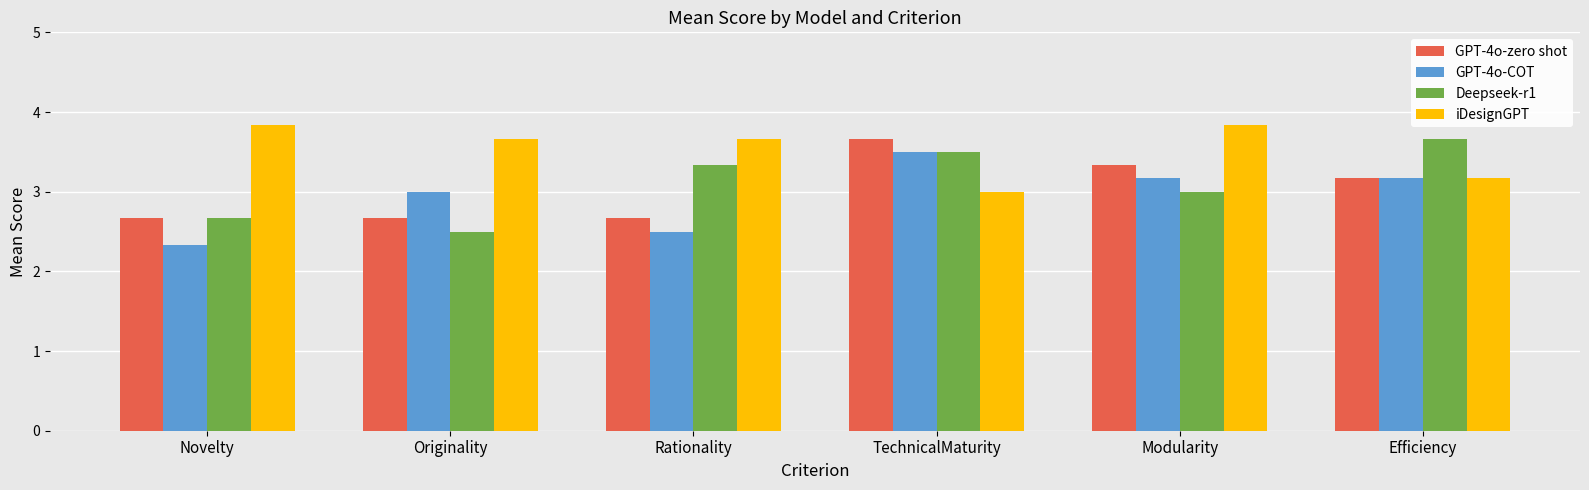

What are all the series names shown in the legend?

GPT-4o-zero shot, GPT-4o-COT, Deepseek-r1, iDesignGPT